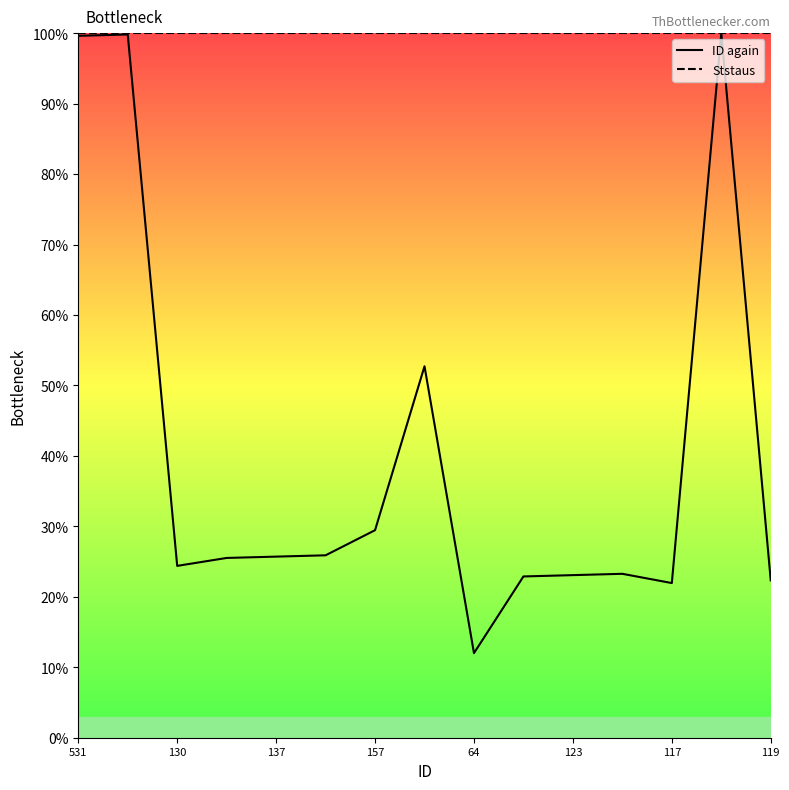

Reading left to right, extract all data points from this chart.

ID again: 99.6	99.8	24.4	25.5	25.7	25.9	29.5	52.7	12.0	22.9	23.1	23.3	22.0	100.0	22.3
Ststaus: 100.0	100.0	100.0	100.0	100.0	100.0	100.0	100.0	100.0	100.0	100.0	100.0	100.0	100.0	100.0